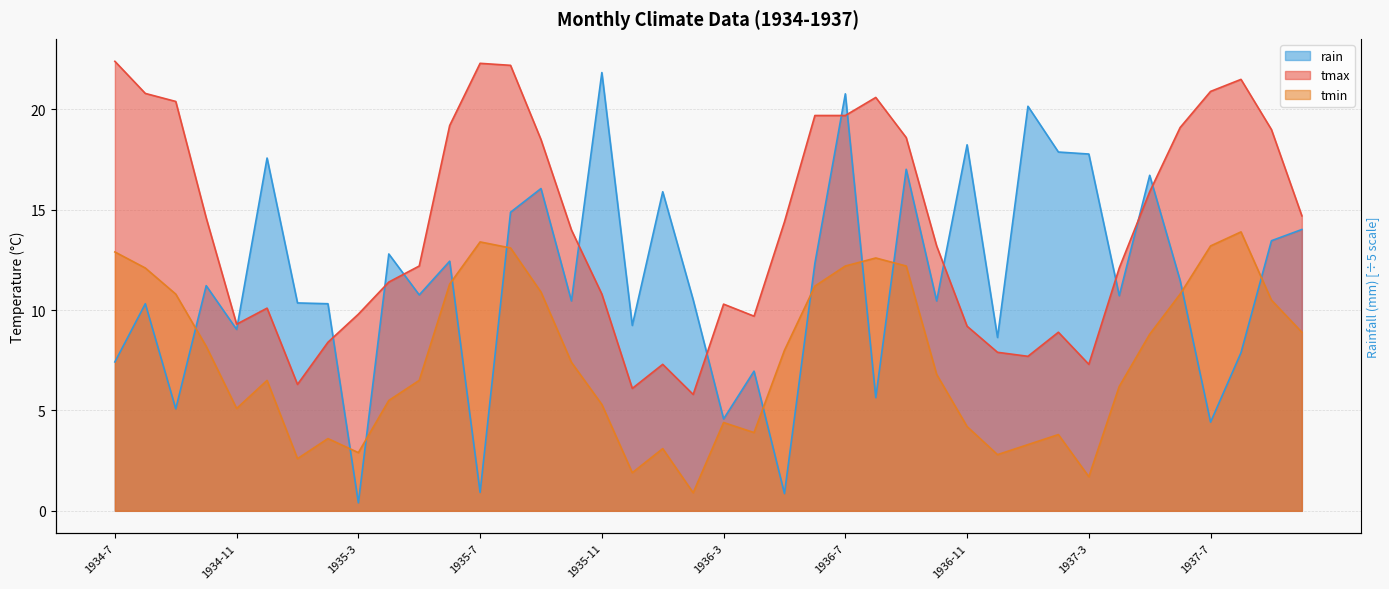

What is the spread (max minus min) of values at 1935-6?

7.9